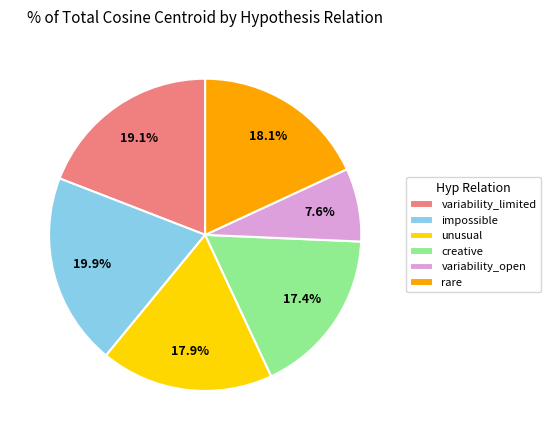

Count the number of slices in the pie.

6